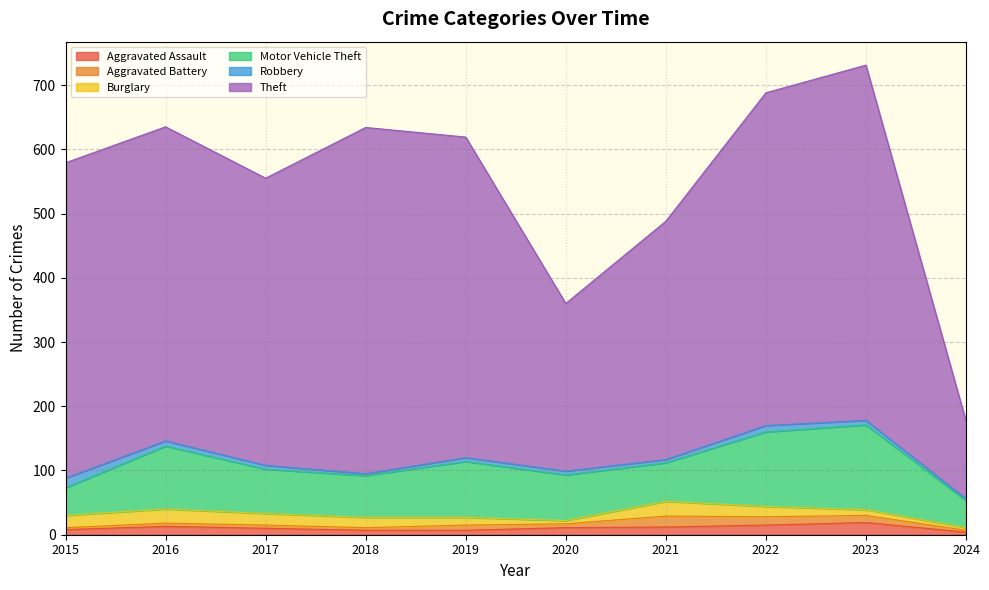

What is the difference between the highest and lowest values at 2015?

488